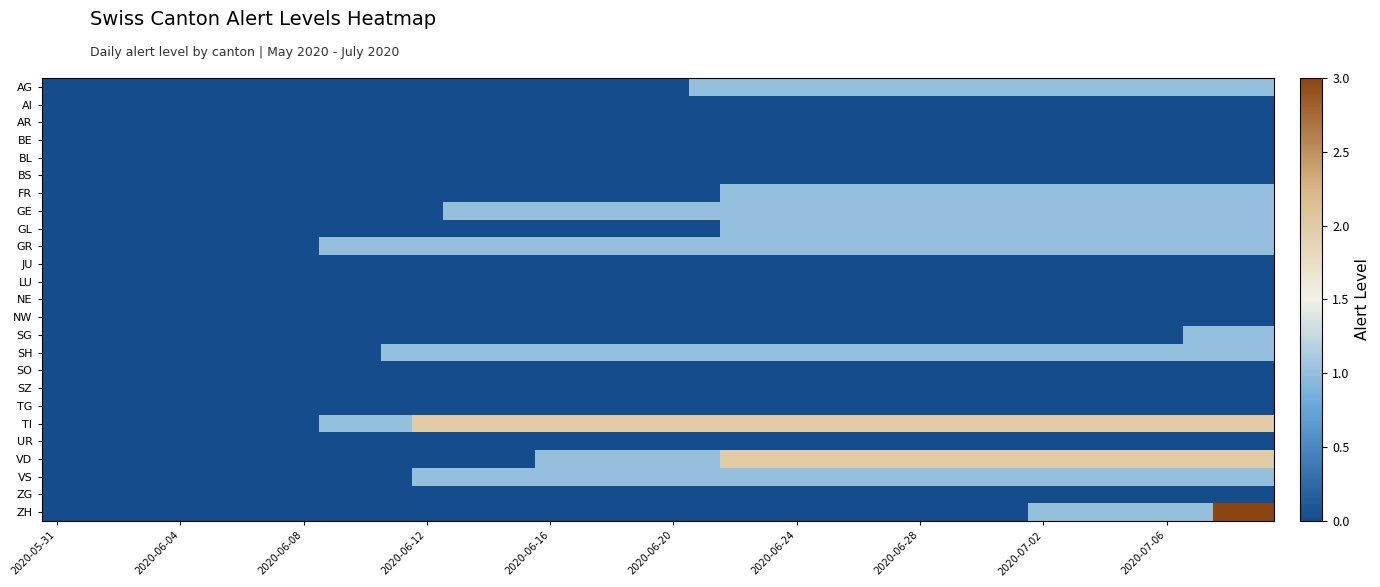

What is the greatest value displayed?

3